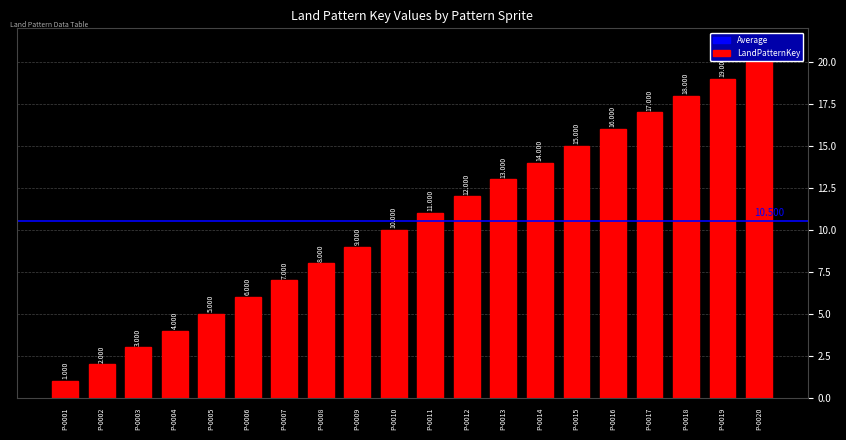

List the labels in order of value, smallest first.

P-0001, P-0002, P-0003, P-0004, P-0005, P-0006, P-0007, P-0008, P-0009, P-0010, P-0011, P-0012, P-0013, P-0014, P-0015, P-0016, P-0017, P-0018, P-0019, P-0020